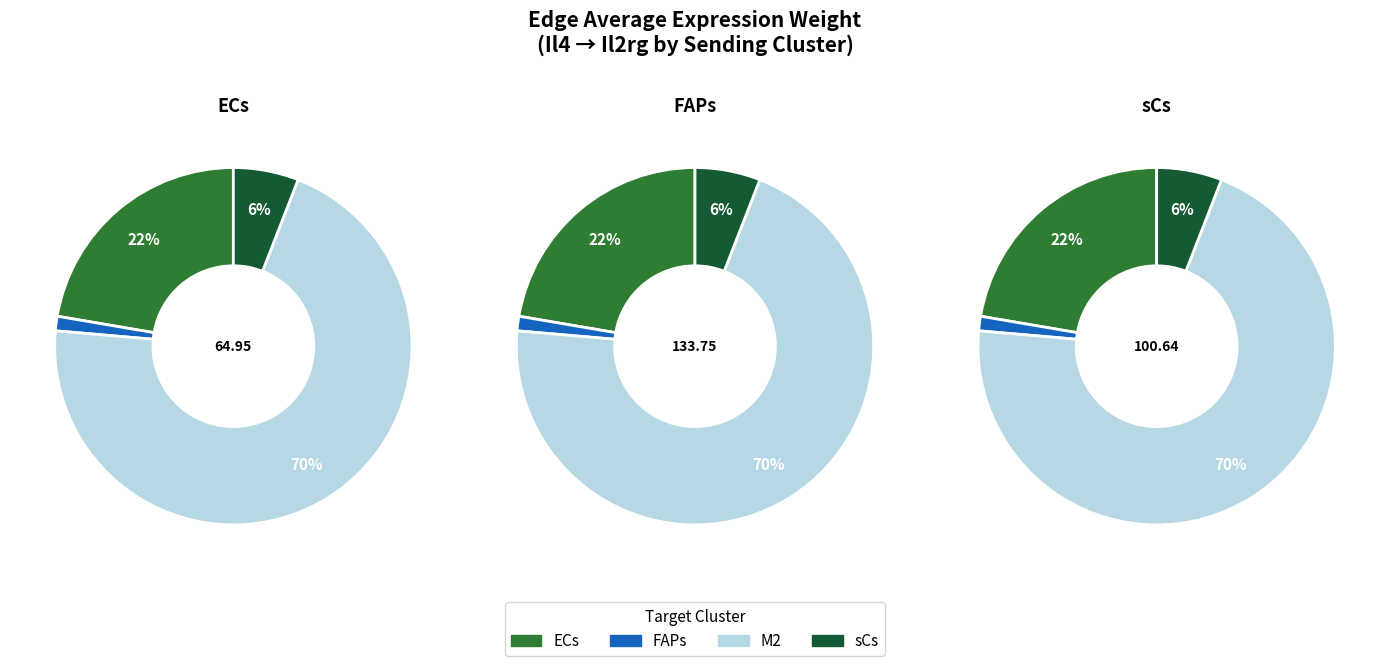

What percentage is the 2 slice, to the nearest percent?

70%